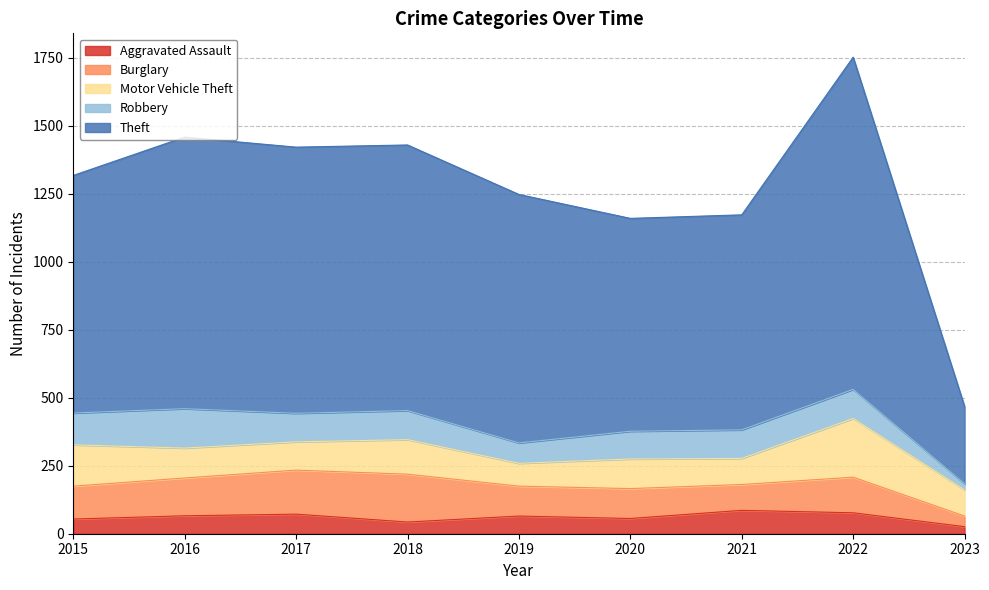

What is the spread (max minus min) of values at 2020?

727